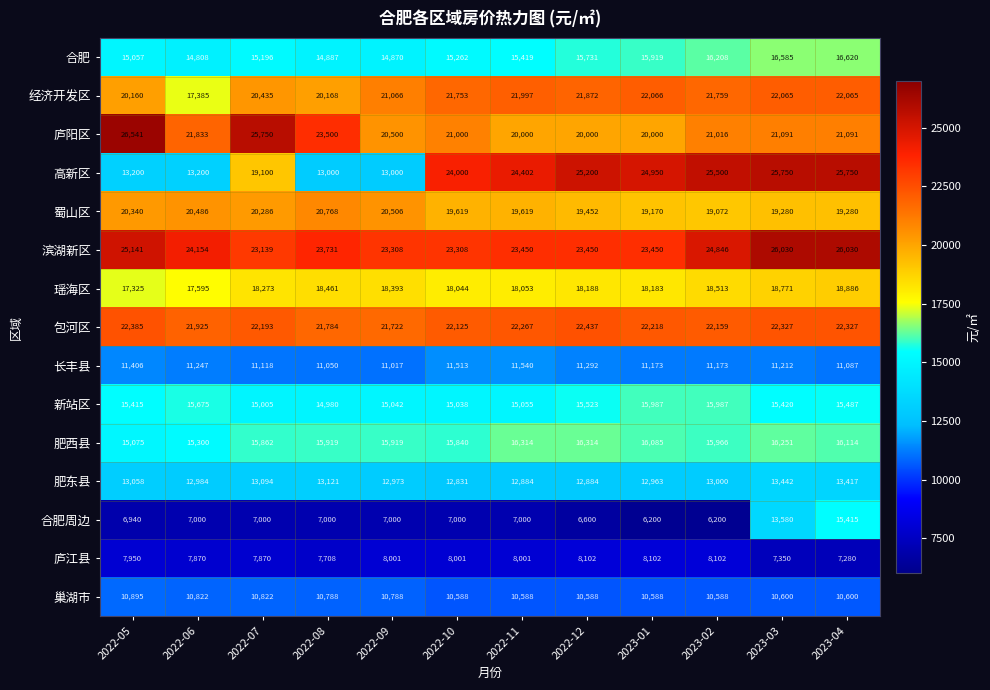

Is it true that 高新区 equals 22349 at 2022-09?

False